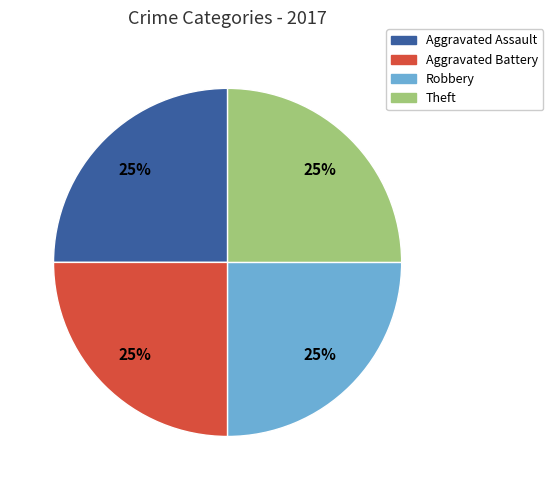

How many slices are in this pie chart?

4